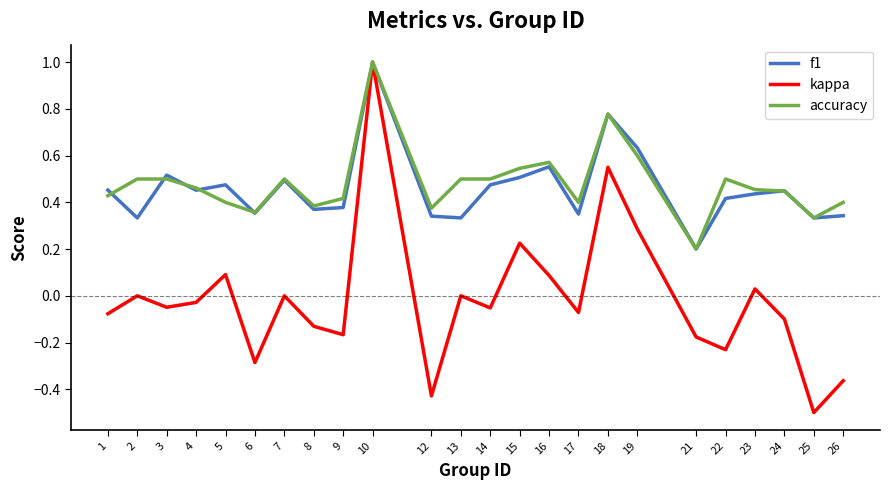

Which category has the lowest value in the kappa series?

25